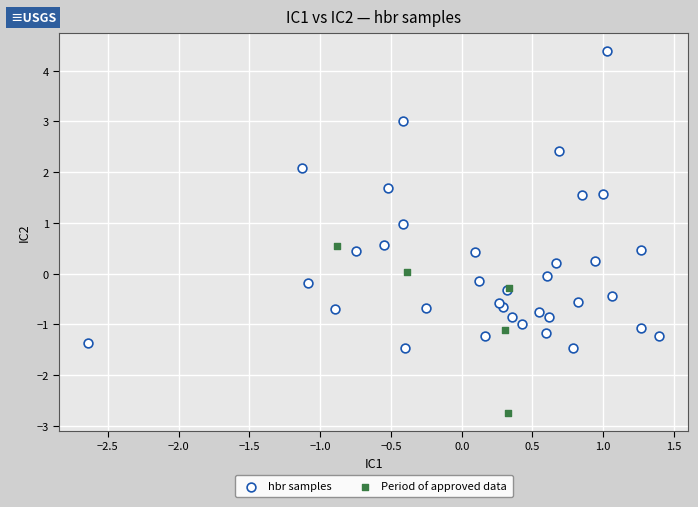

What are all the series names shown in the legend?

hbr samples, Period of approved data